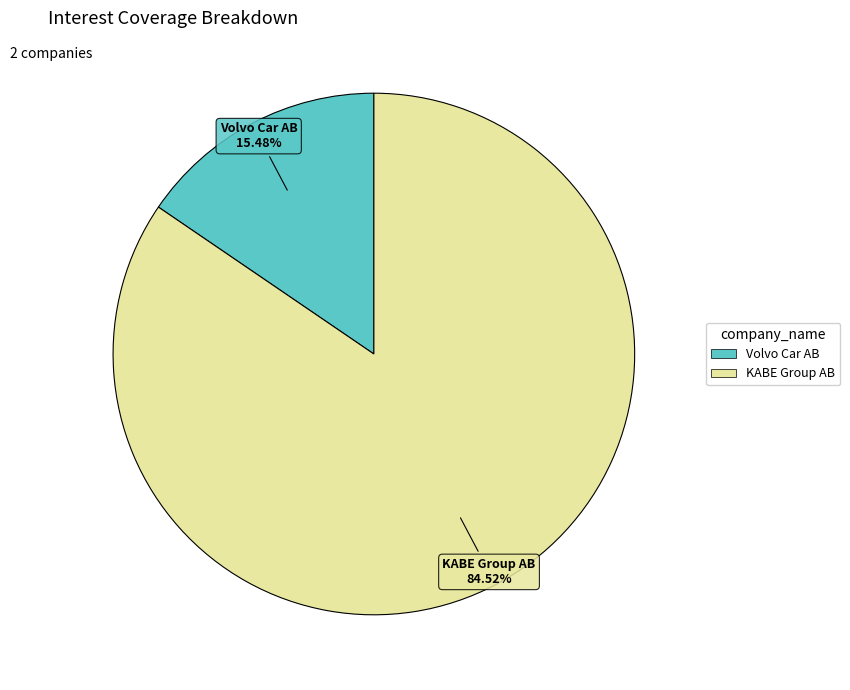

Is there any slice that represents more than half of the pie?

Yes